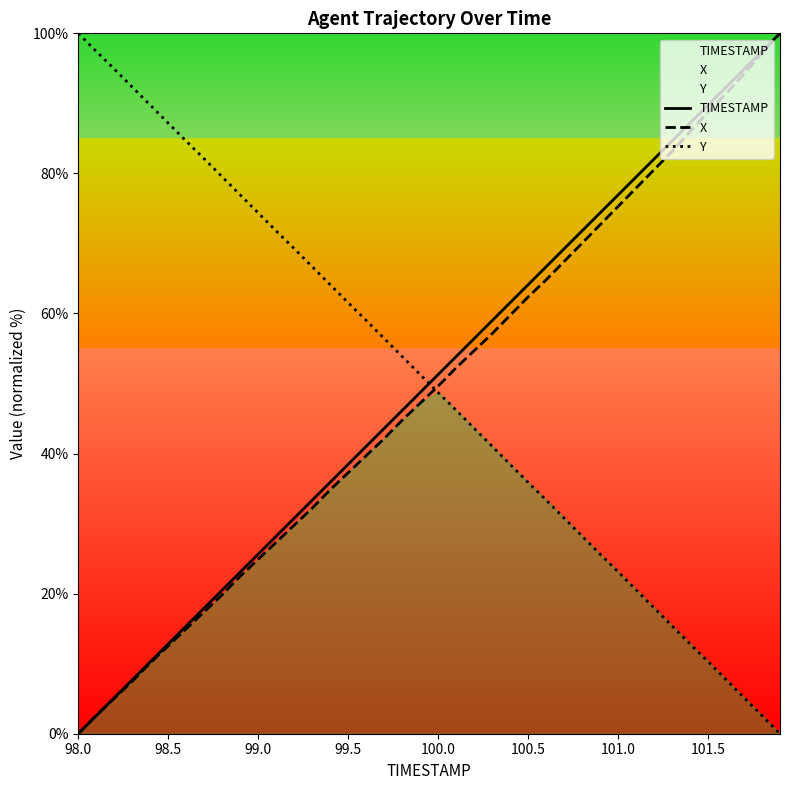

How many times do Y and TIMESTAMP cross each other?

1